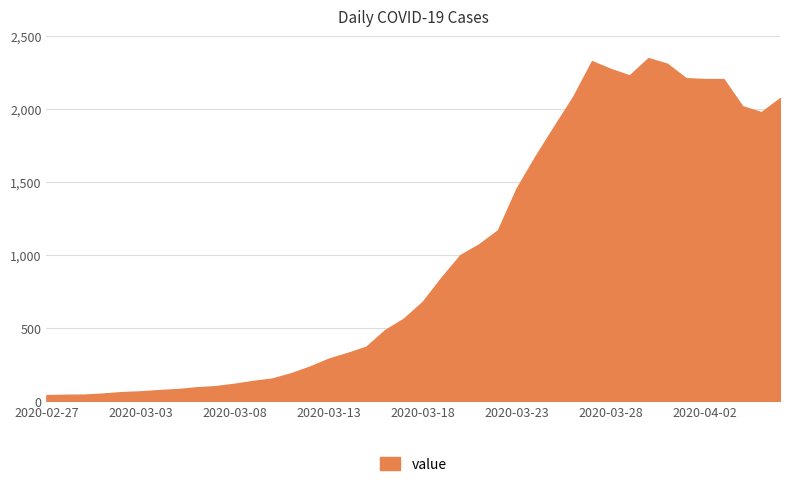

What is the greatest value displayed?

2351